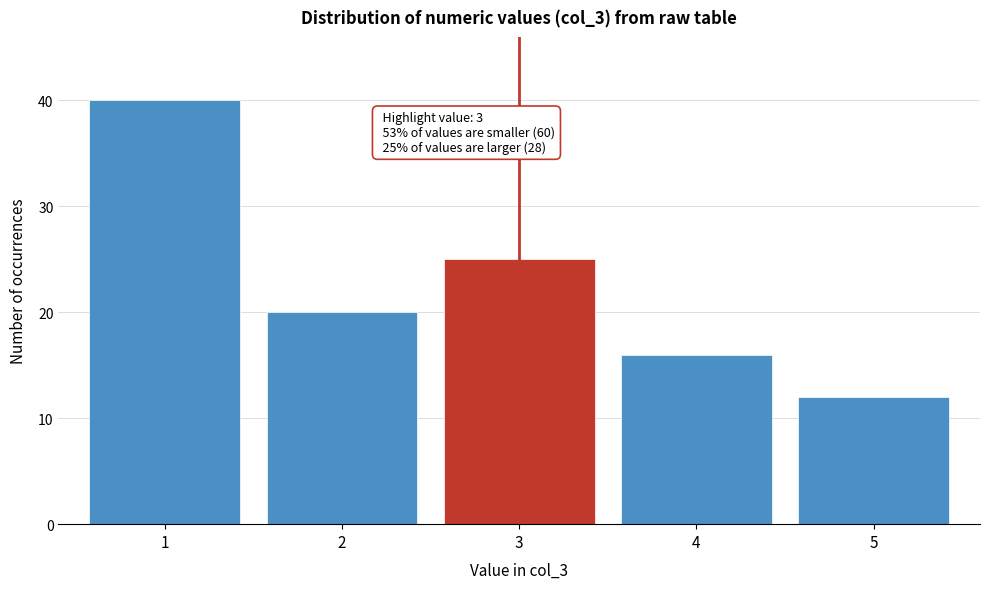

Reading left to right, transcribe all the data shown in this chart.

1=40	2=20	3=25	4=16	5=12